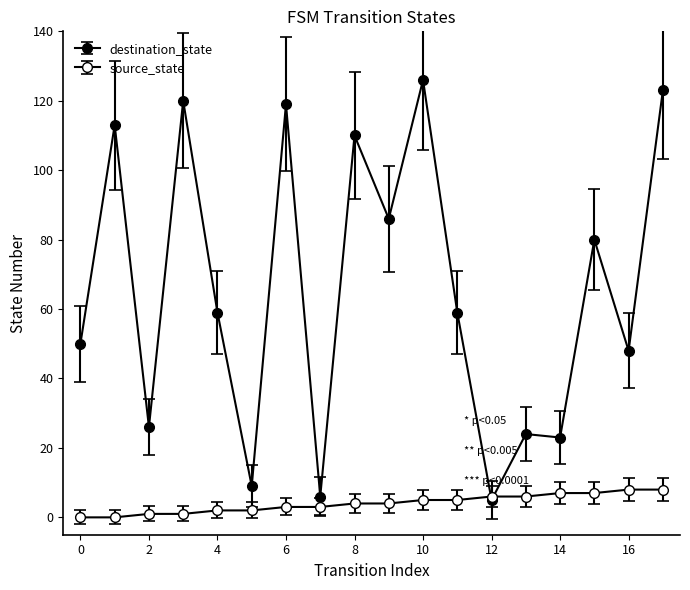

List the series in order of their overall mean, highest first.

destination_state, source_state